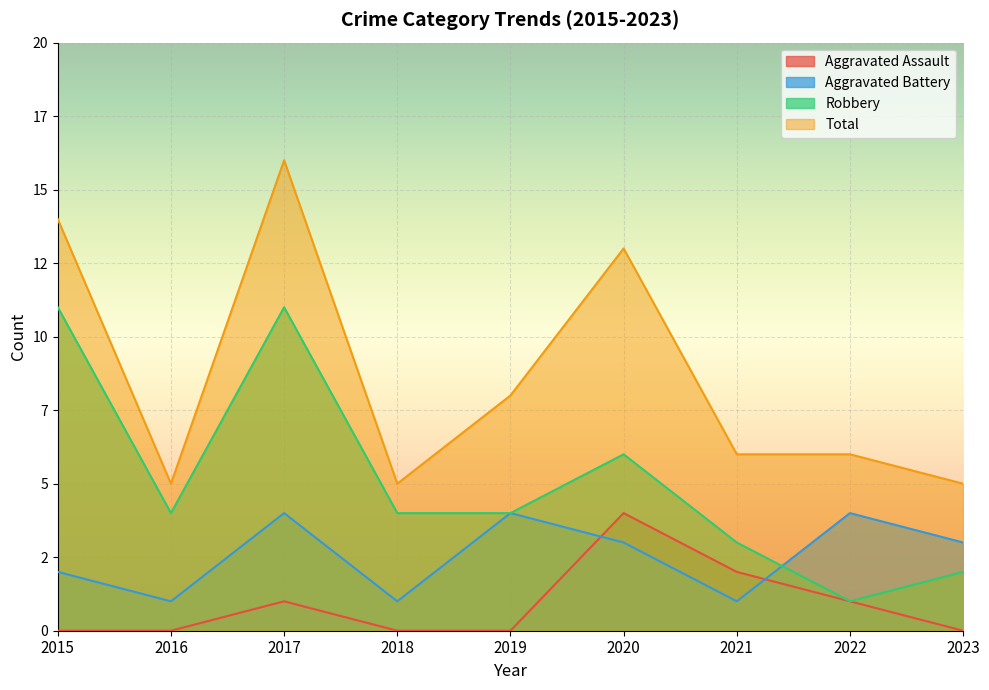

Rank the categories by Aggravated Battery value from lowest to highest.

2016, 2018, 2021, 2015, 2020, 2023, 2017, 2019, 2022